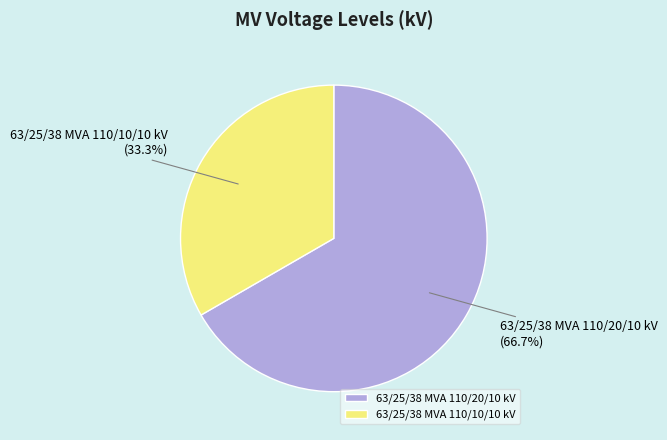

Is there a majority slice in this chart?

Yes